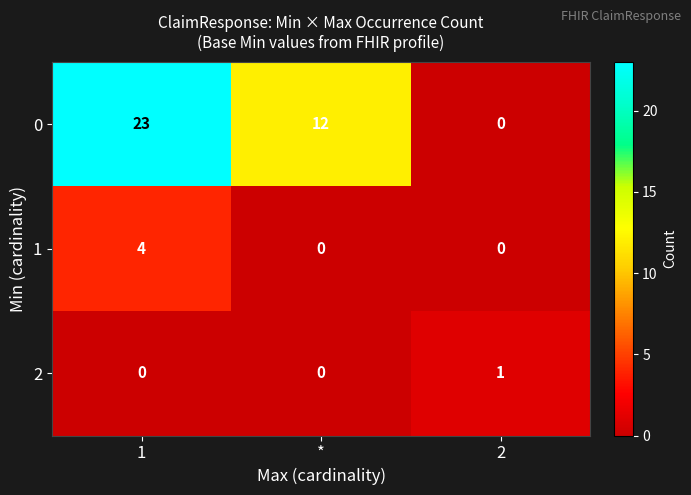

List the series in order of their peak value, highest first.

0, 1, 2